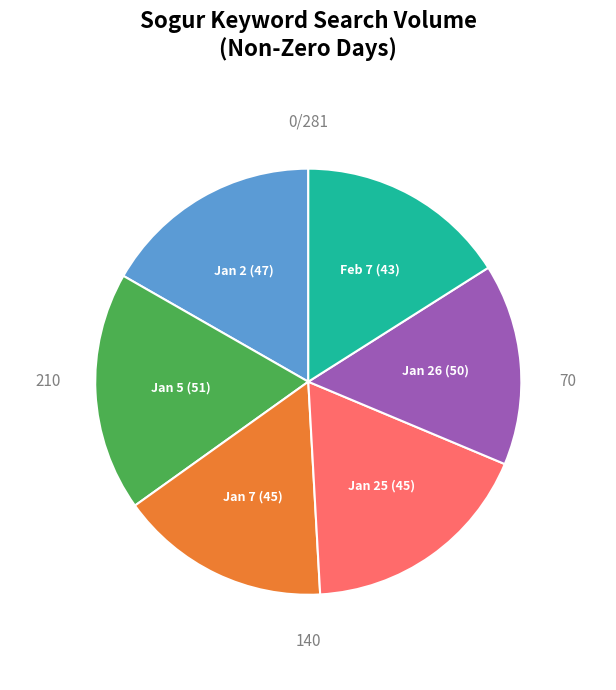

Does any single category account for the majority?

No